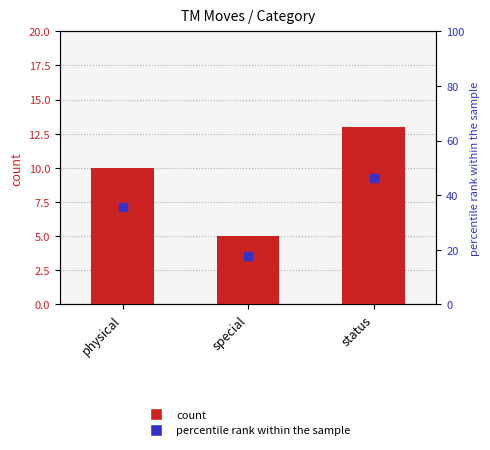

Which series reaches the minimum Y coordinate?

count